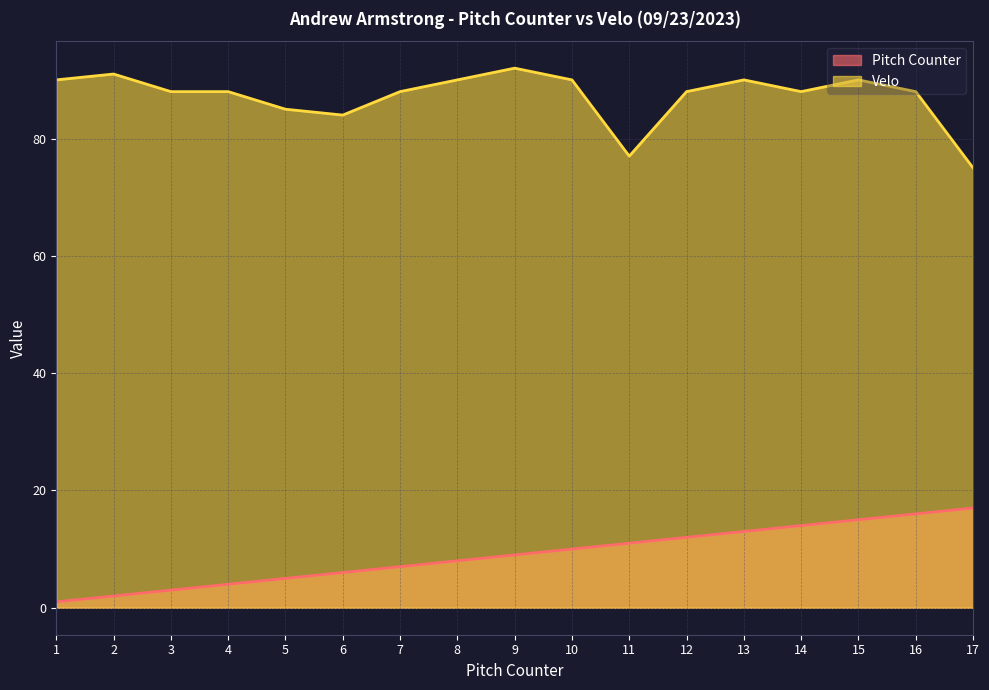

True or false: Pitch Counter and Velo cross at least once.

False